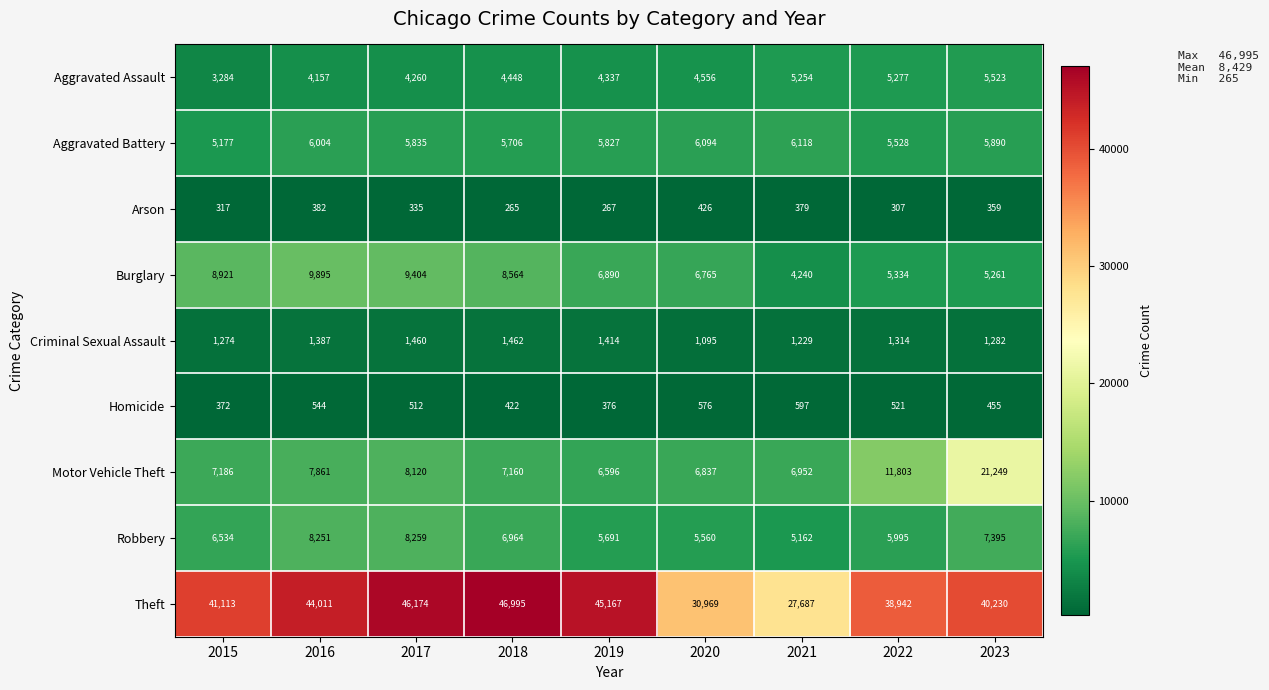

Where is Homicide nearest to the value 484?

2017